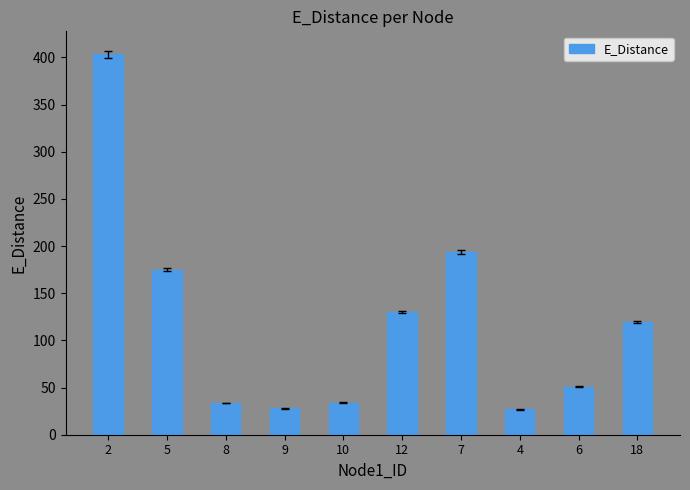

Are the bars grouped side by side (vs. stacked)?

No